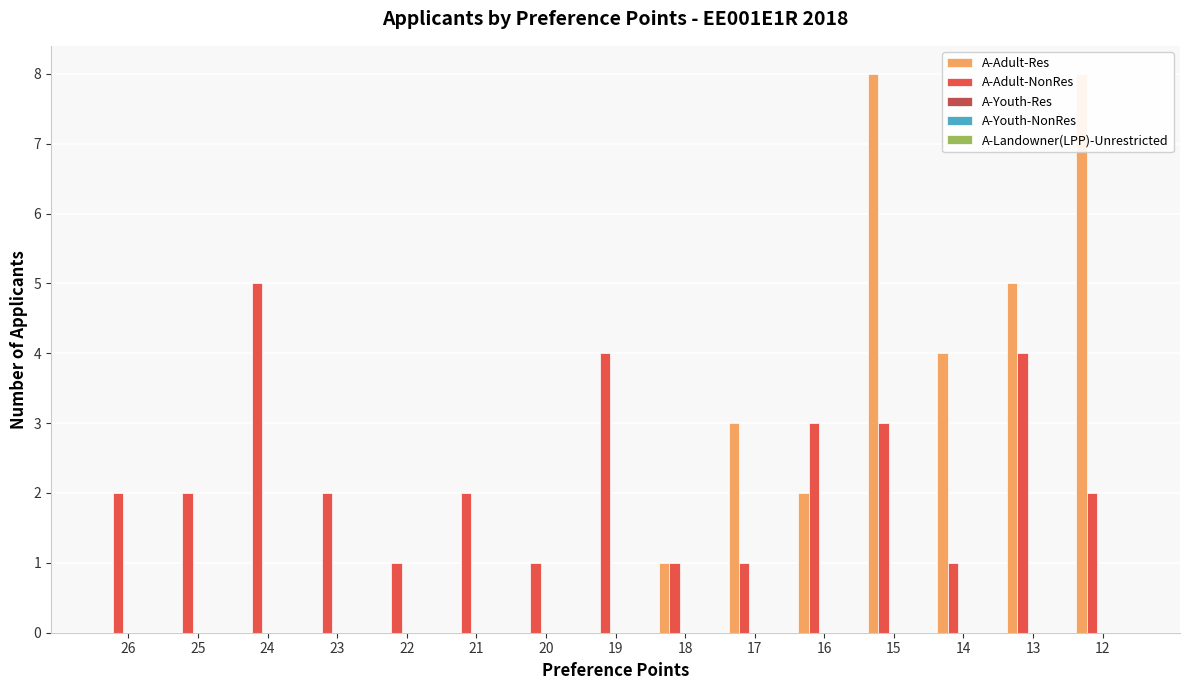

At 22, list the series in order from smallest to largest.

A-Adult-Res, A-Youth-Res, A-Youth-NonRes, A-Landowner(LPP)-Unrestricted, A-Adult-NonRes